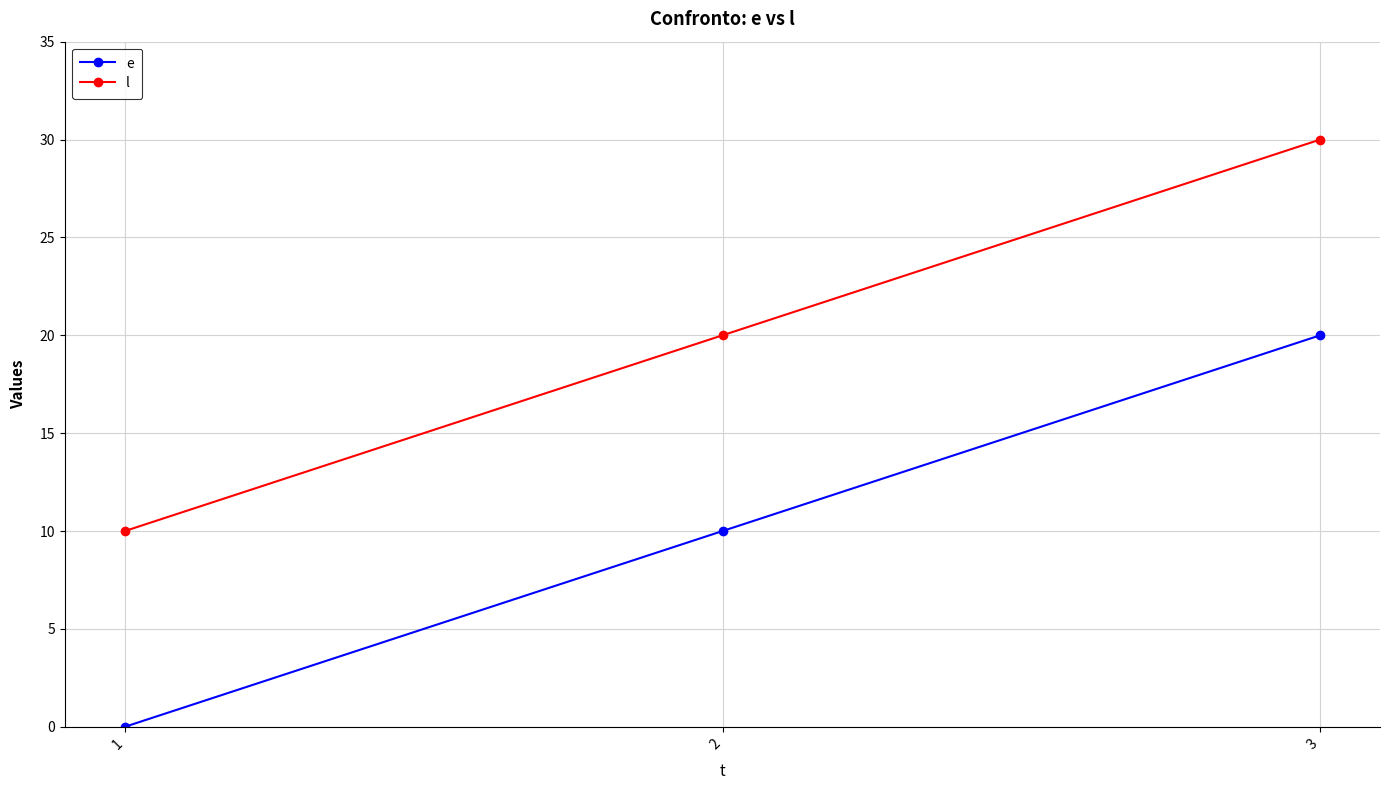

What is the sum of the l values at 3 and 2?

50